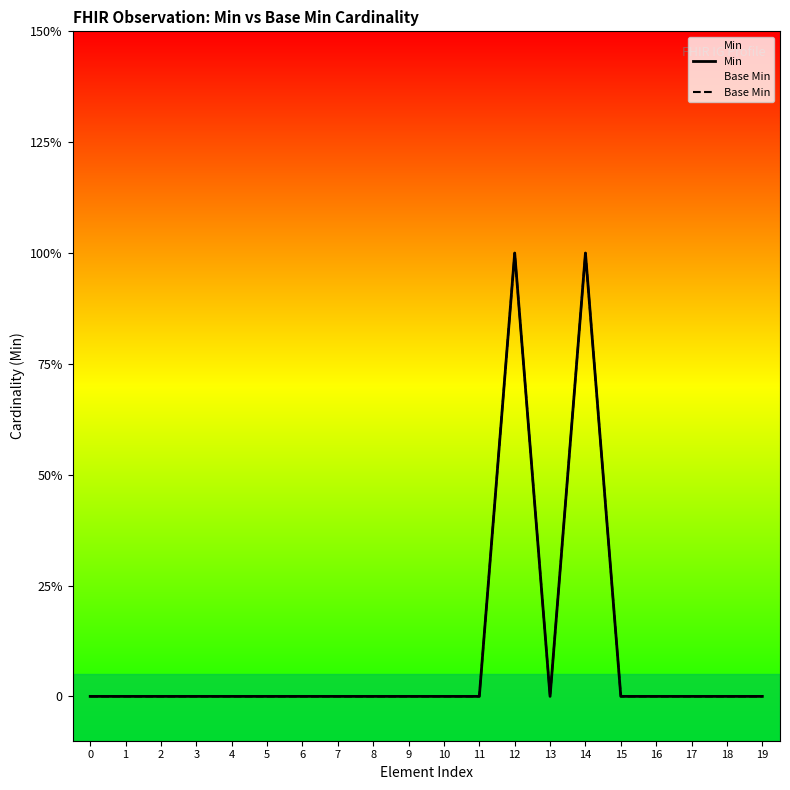

The value of Min at 4 is 0. True or false?

True